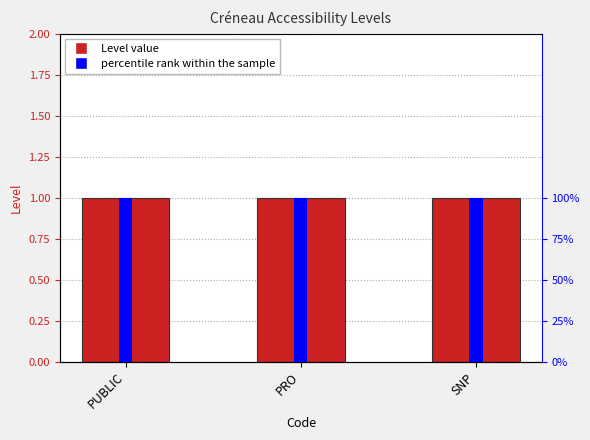

Does the chart contain stacked bars?

No